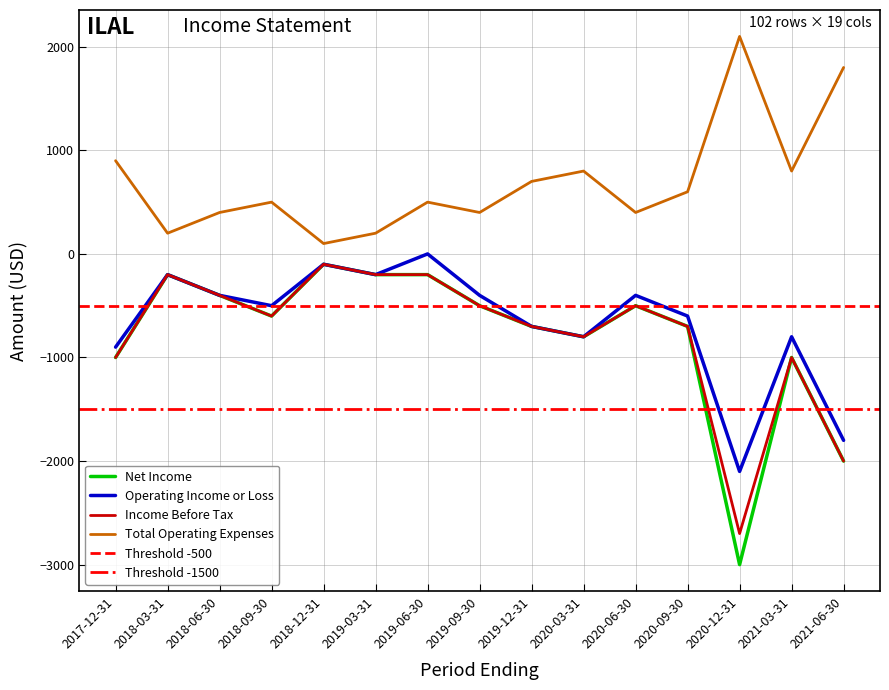

What is the sum of the Income Before Tax values at 2018-09-30 and 2020-03-31?

-1400